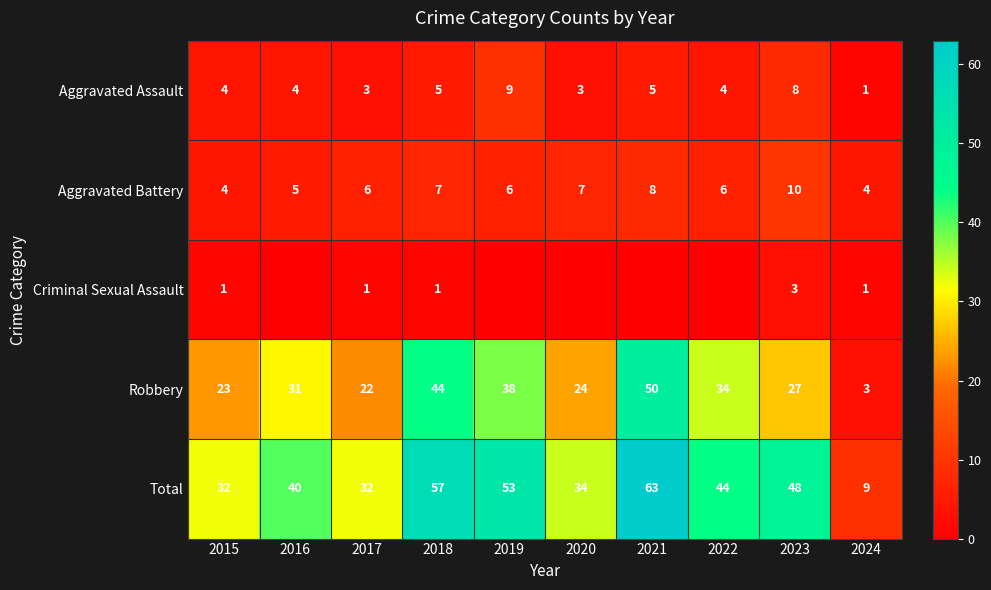

At which category is the sum across all series the highest?

2021